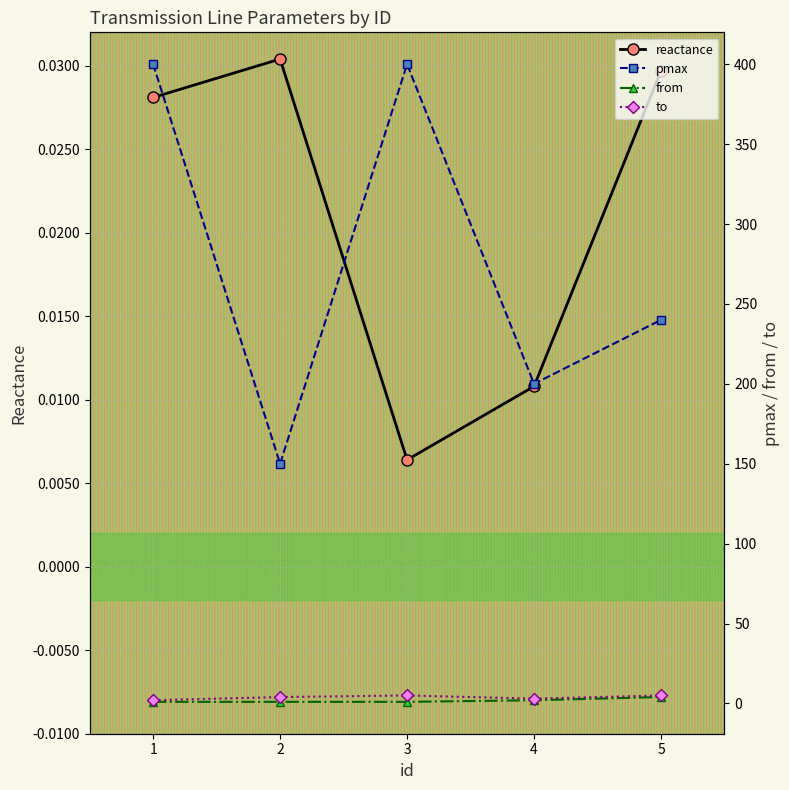

What is the value of the from point at the 3rd from the left?

1.0